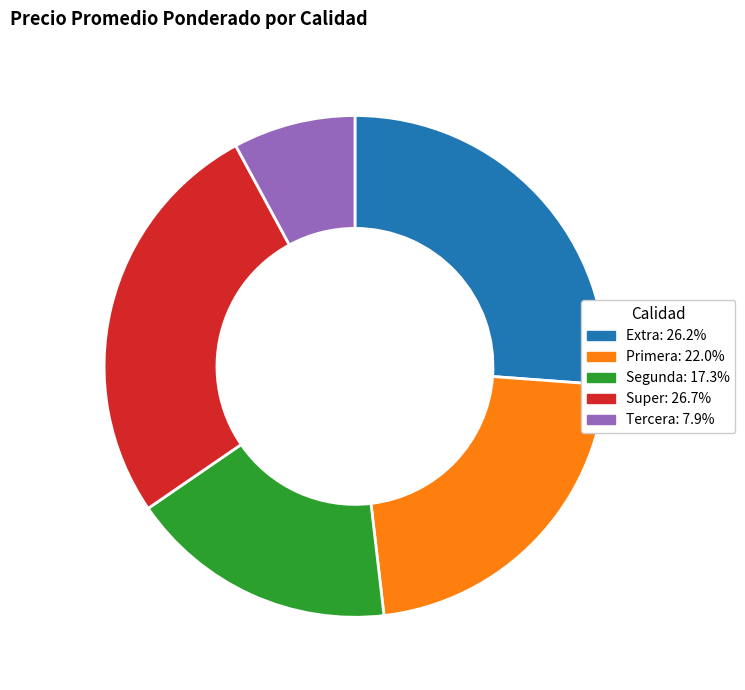

The Segunda slice represents 17% of the pie. True or false?

True